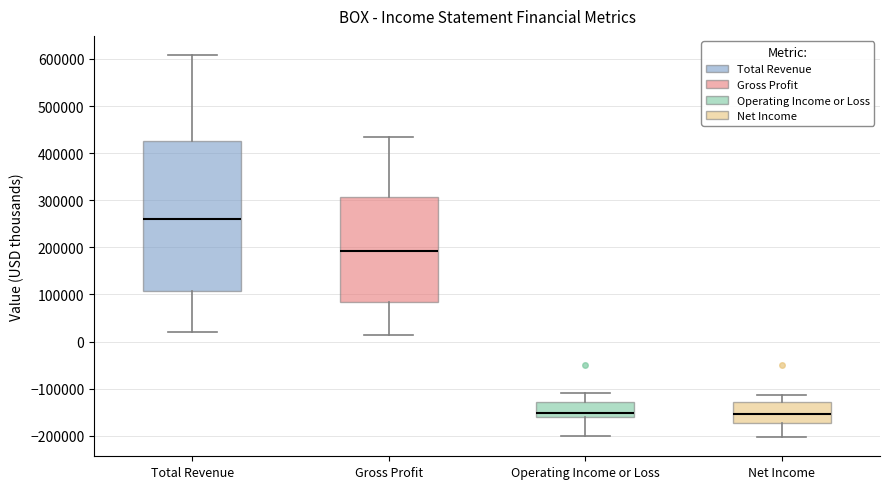

Reading left to right, read every box against the y-axis: the position of its median line, the range the box covers, and the ends of its whiskers. The values are not printed on the chart, so give them approximately, as read against the axis.

Total Revenue: median 260000, box 110000 to 430000, whiskers 20000 to 610000
Gross Profit: median 190000, box 80000 to 310000, whiskers 10000 to 430000
Operating Income or Loss: median -150000, box -160000 to -130000, whiskers -200000 to -110000
Net Income: median -150000, box -170000 to -130000, whiskers -200000 to -110000